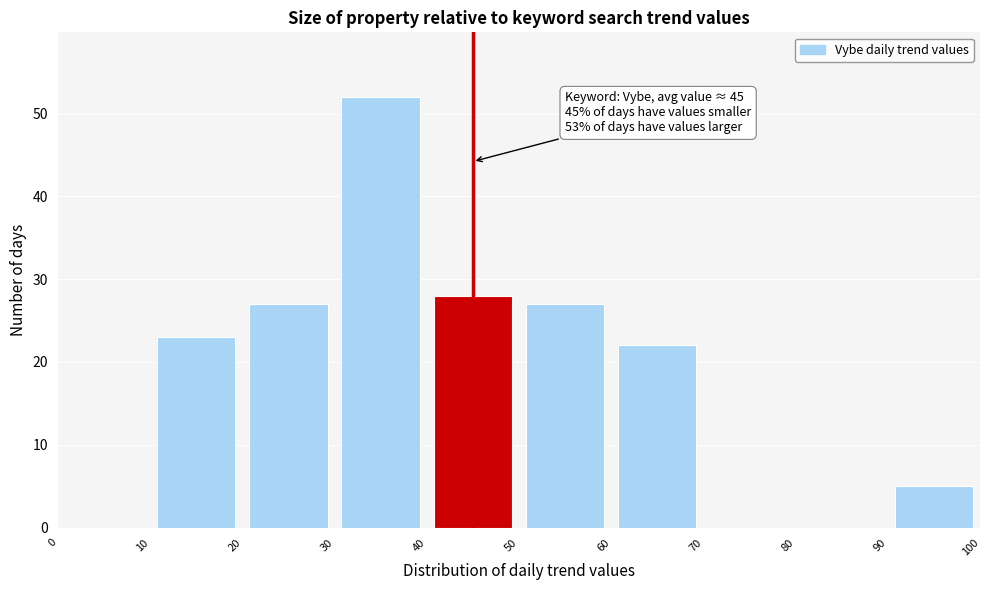

Which range on the x-axis has the tallest bar?

30 to 40